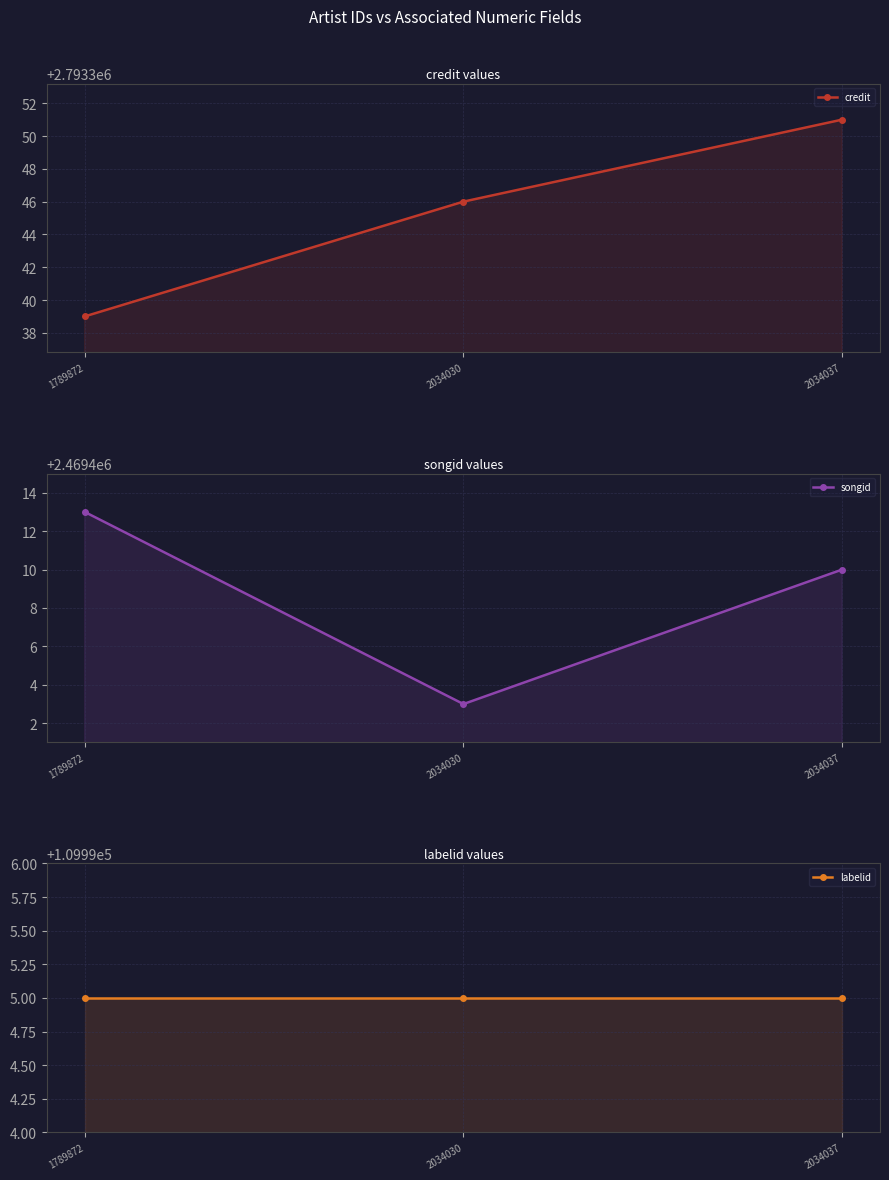

The value of credit at 2034030 is 4516980. True or false?

False